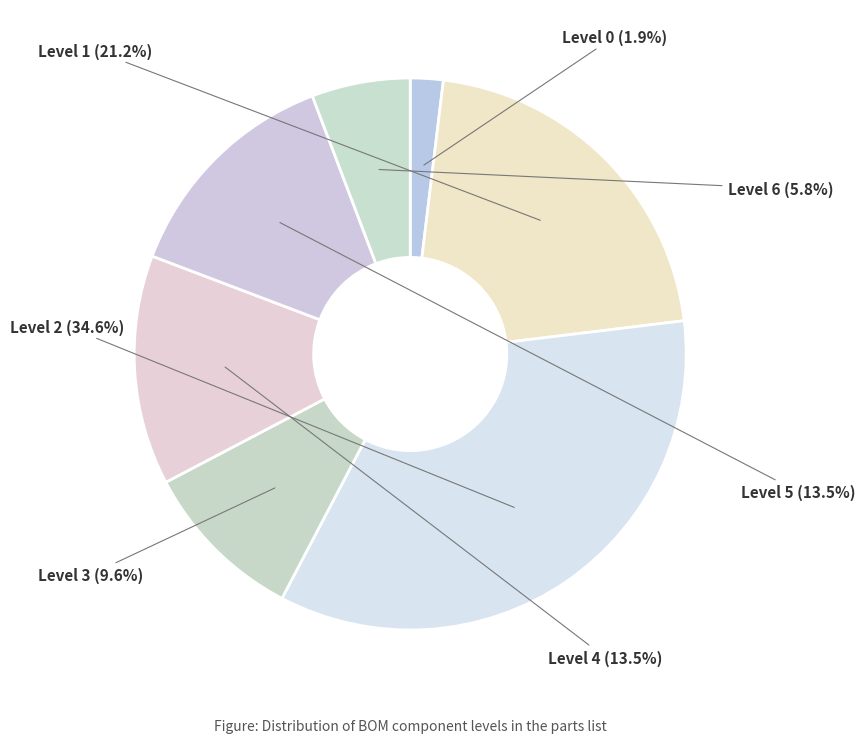

What percentage is NOT represented by Level 1?

78.8%